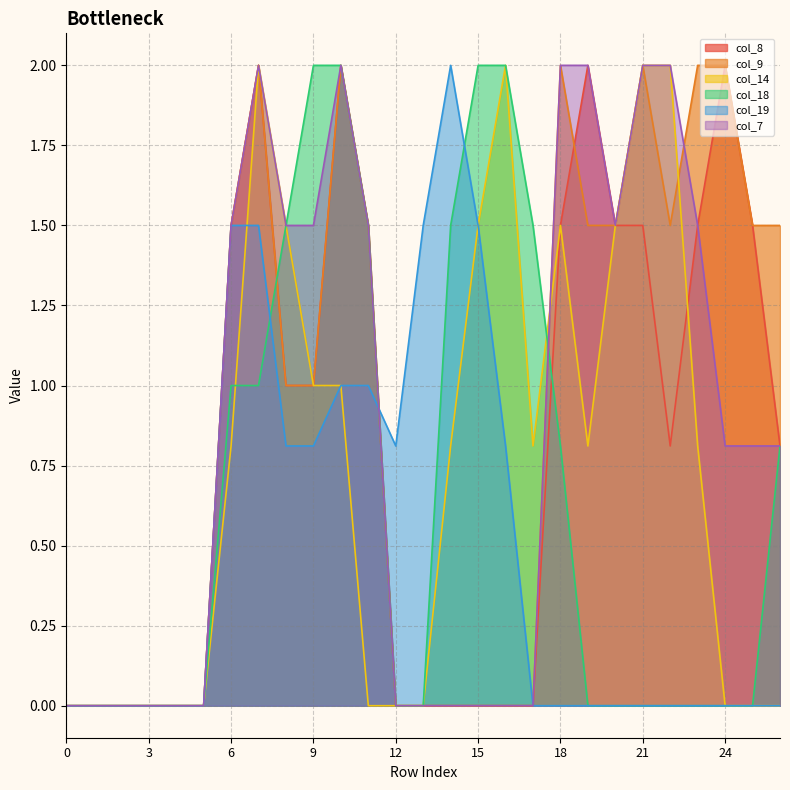

At which category does col_14 reach its first local peak?

7